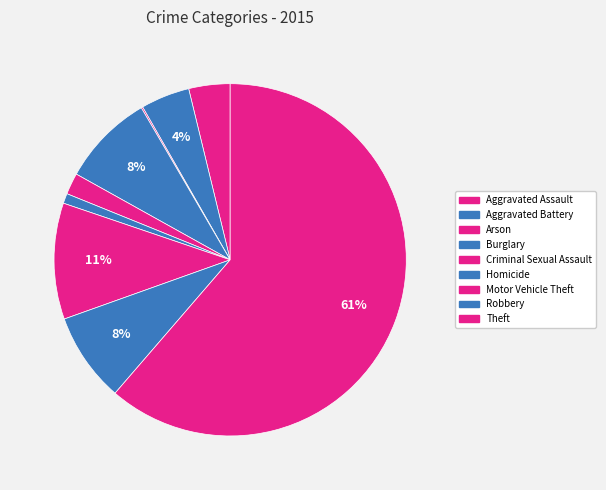

What is the smallest slice in the pie chart?

Arson